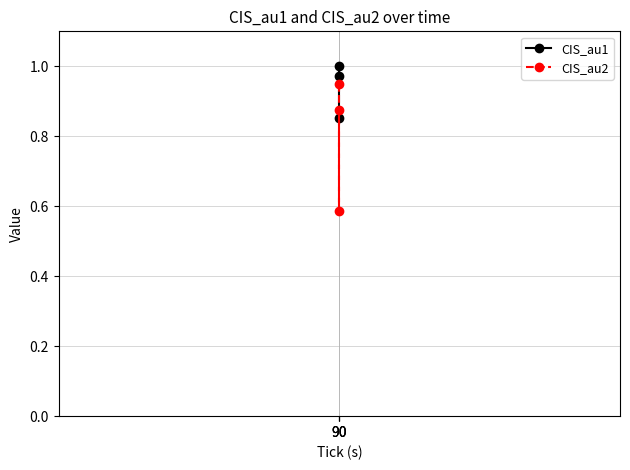

Between 90 and 90, which series saw the biggest shift?

CIS_au1